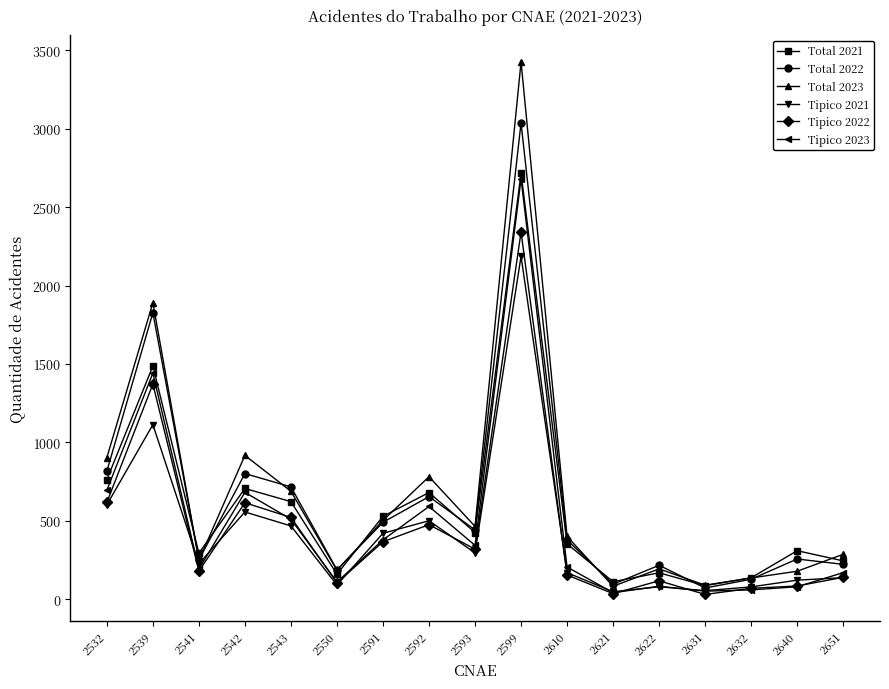

Where does the Tipico 2021 series first go above 226?

2532